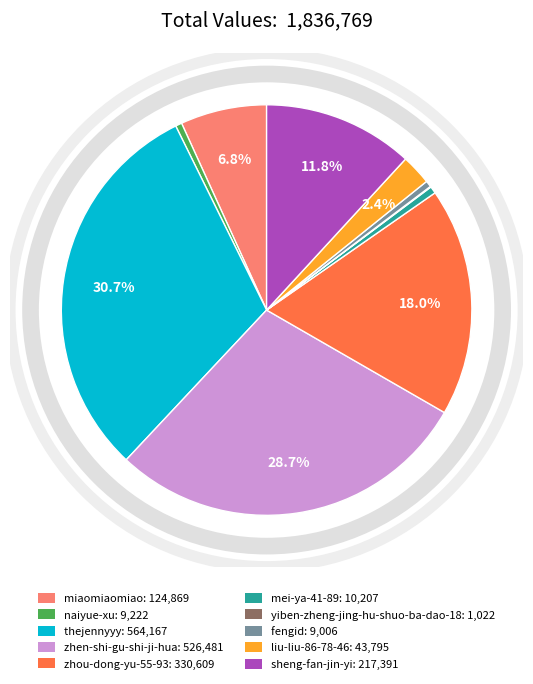

Is the sum of miaomiaomiao and thejennyyy greater than half?

No